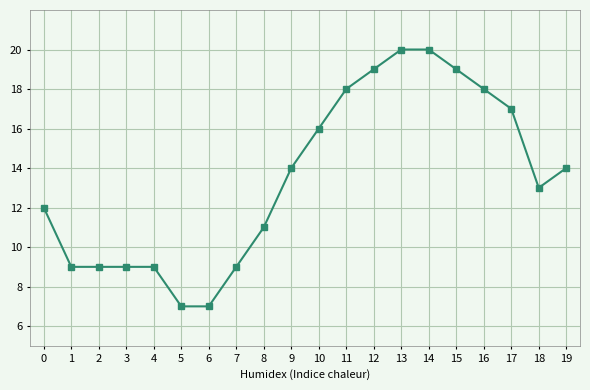

Reading left to right, transcribe all the data shown in this chart.

12	9	9	9	9	7	7	9	11	14	16	18	19	20	20	19	18	17	13	14